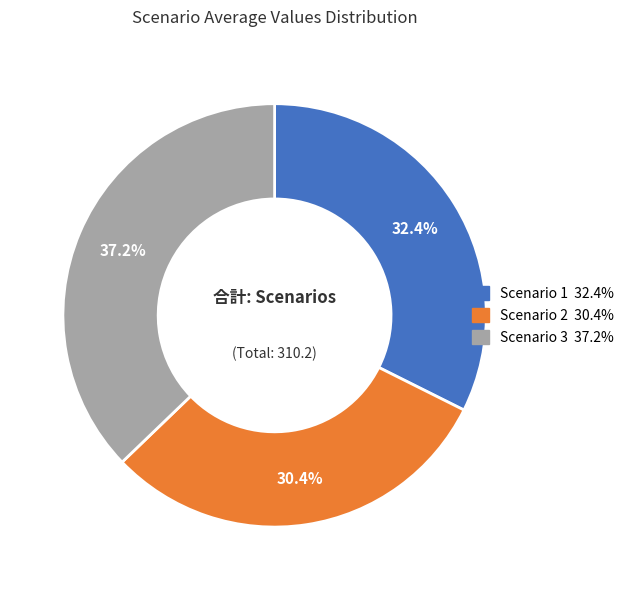

Combined, do Scenario 3 and Scenario 1 account for over 50%?

Yes